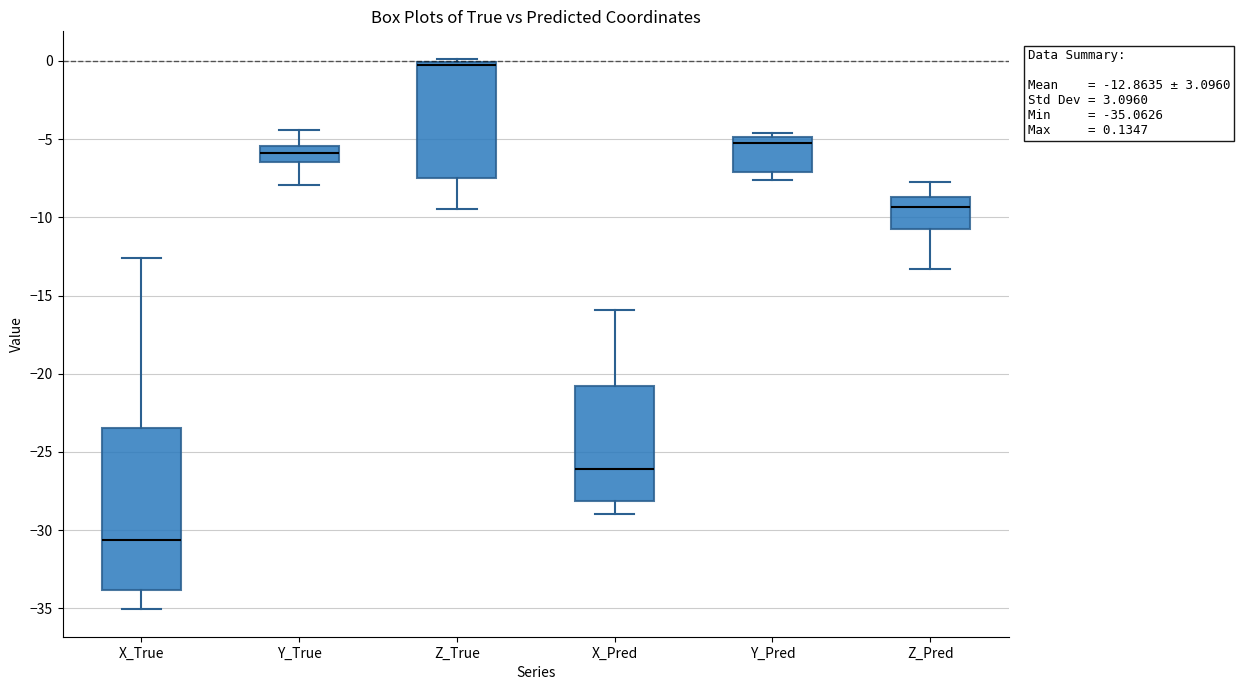

Which box's median line is the highest?

Z_True